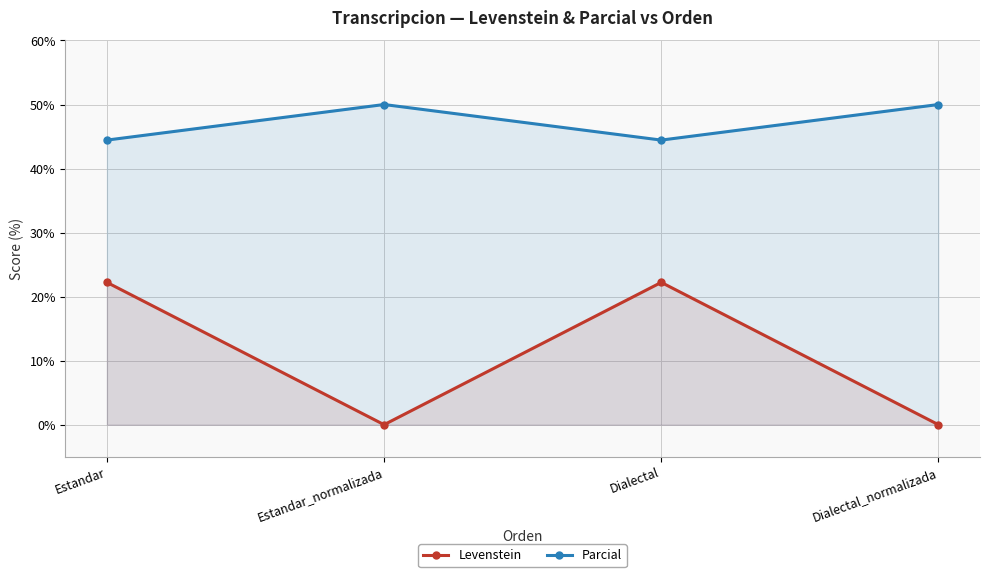

Reading right to left, list all the values displayed in this chart.

Levenstein: Dialectal_normalizada=0.0	Dialectal=22.2	Estandar_normalizada=0.0	Estandar=22.2
Parcial: Dialectal_normalizada=50.0	Dialectal=44.4	Estandar_normalizada=50.0	Estandar=44.4